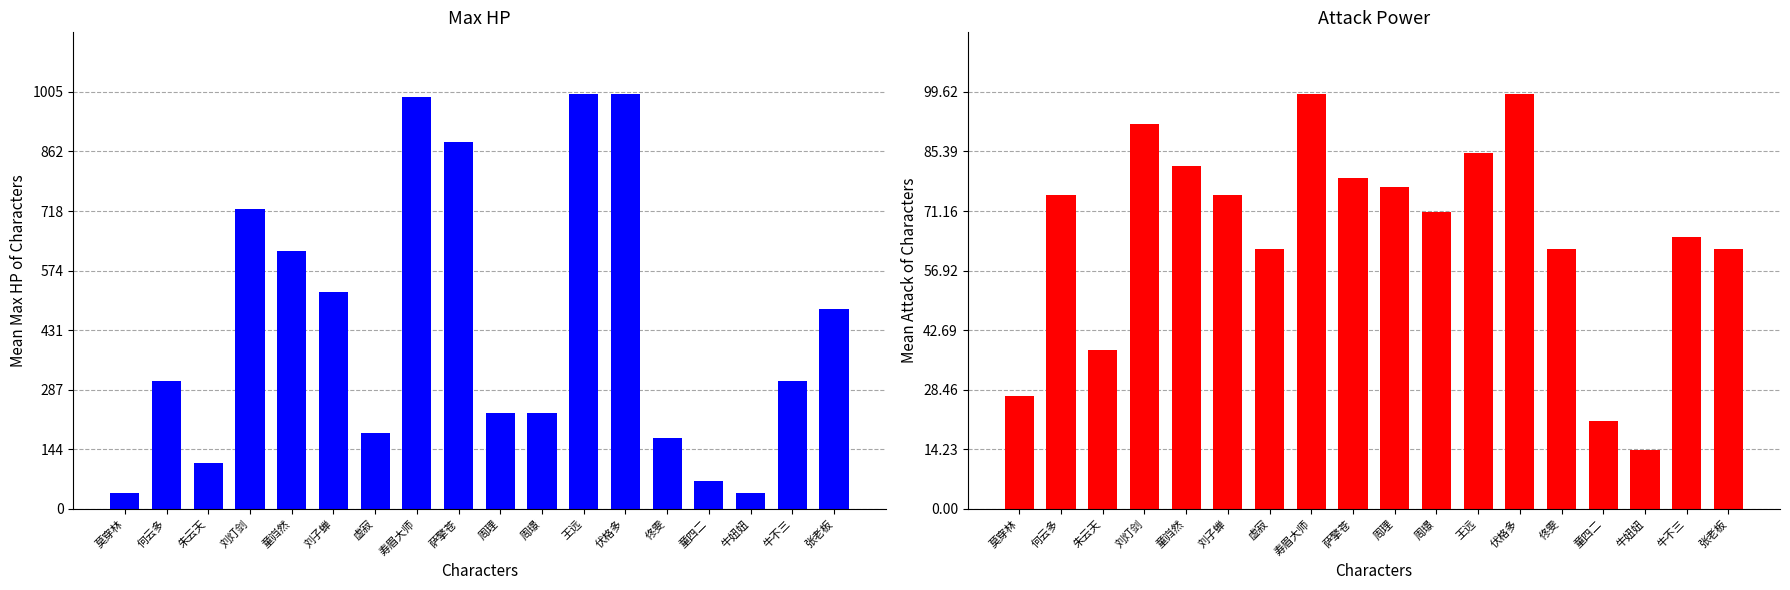

What is the difference between the Attack values at 佟雯 and 牛妞妞?

48